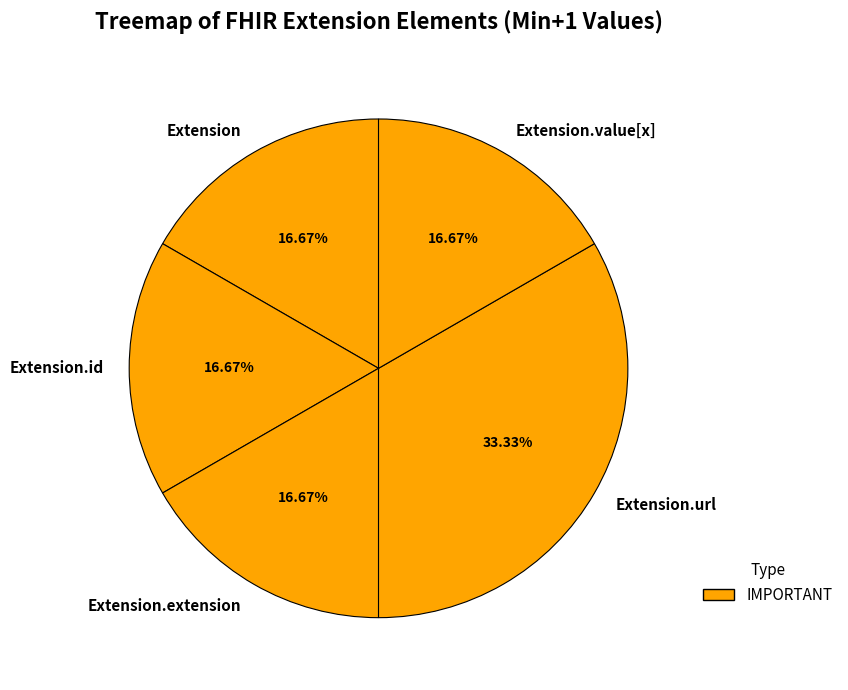

Is there any slice that represents more than half of the pie?

No